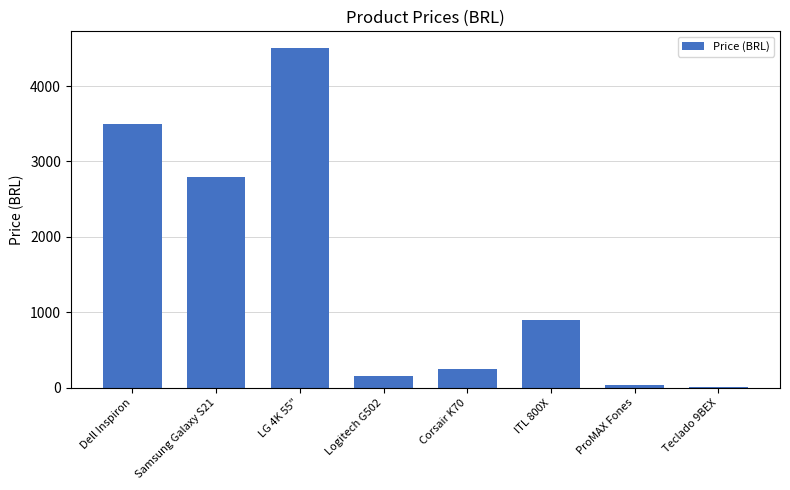

What is the sum of the values at ITL 800X and Samsung Galaxy S21?

3700.0